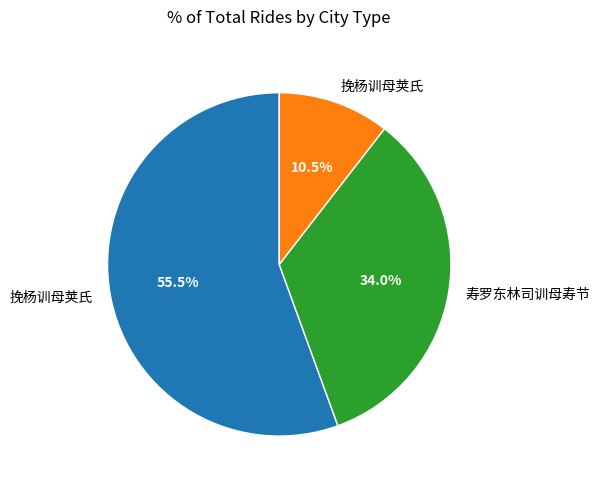

Does any single category account for the majority?

Yes